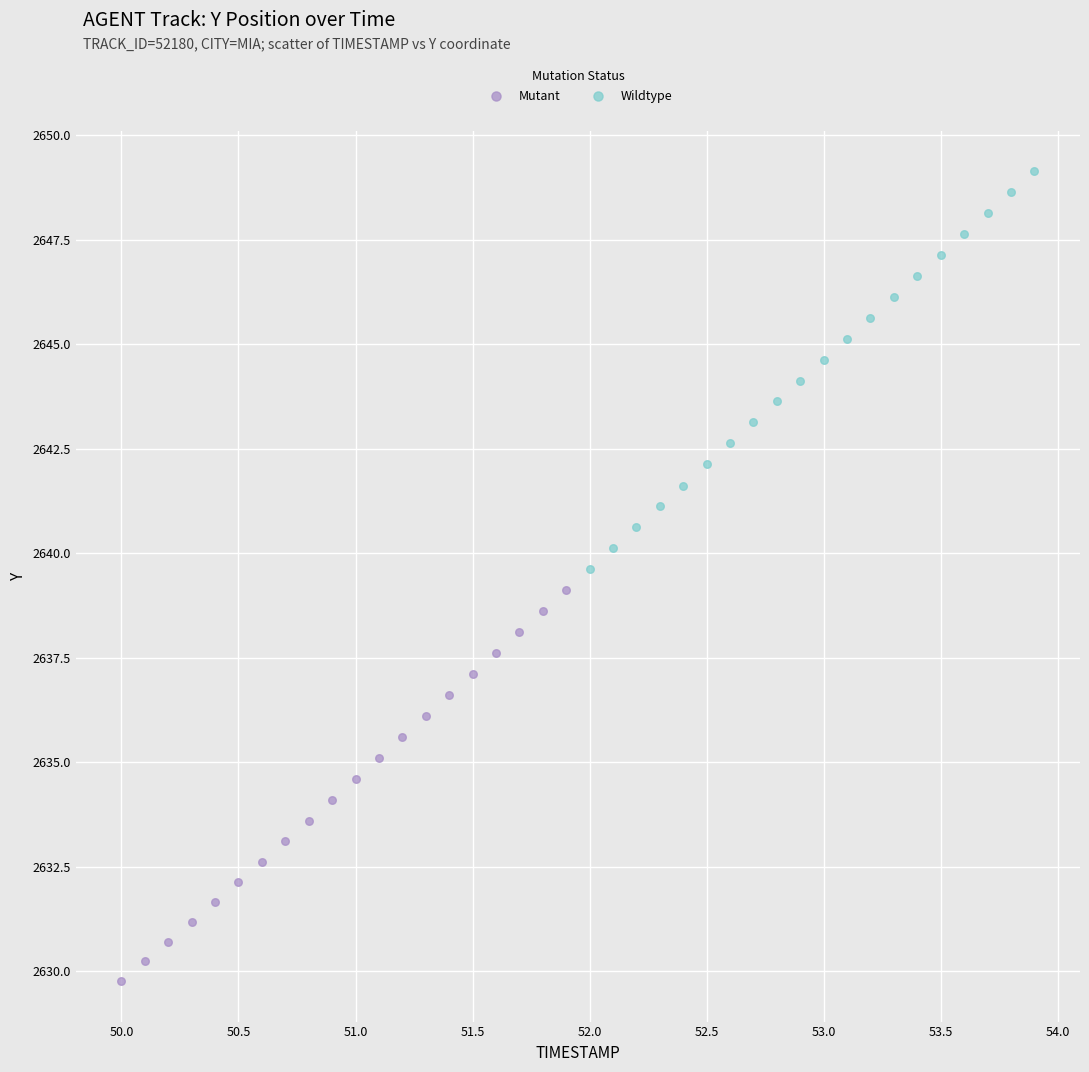

Which series has the widest spread of Y values?

Wildtype